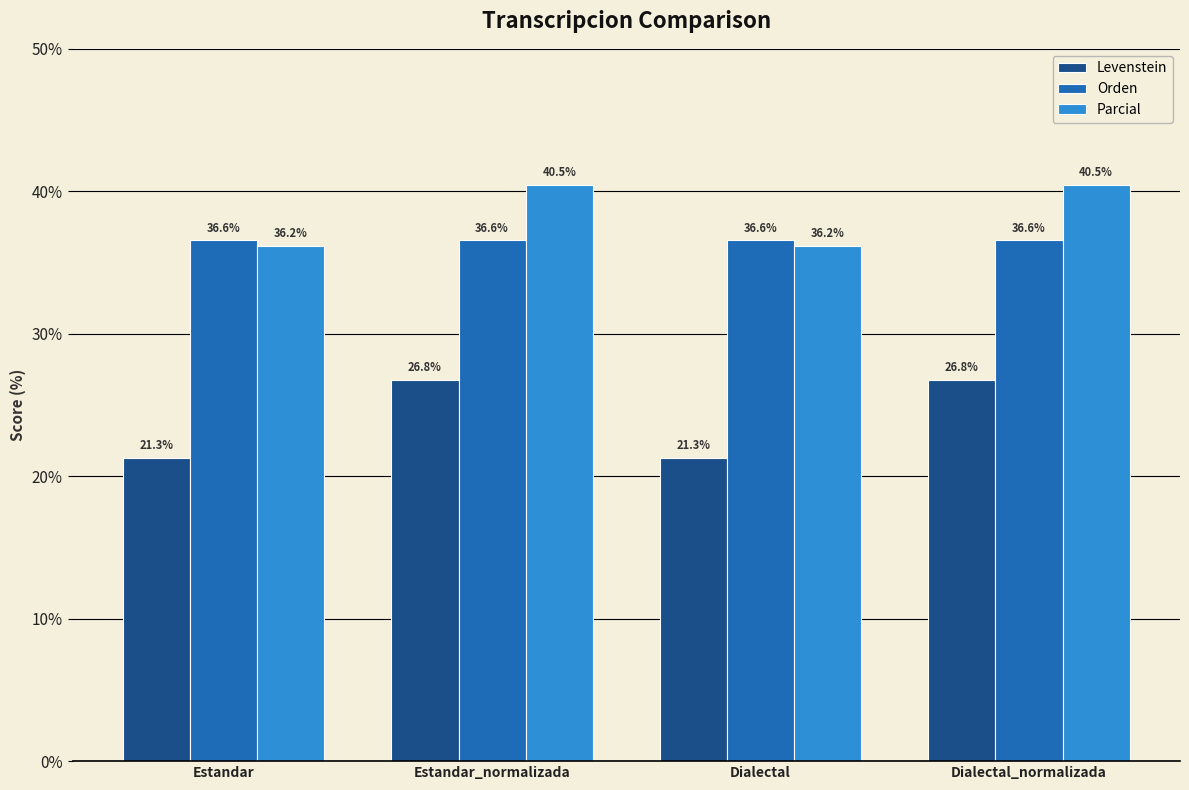

Between Estandar_normalizada and Dialectal, which series saw the biggest shift?

Levenstein